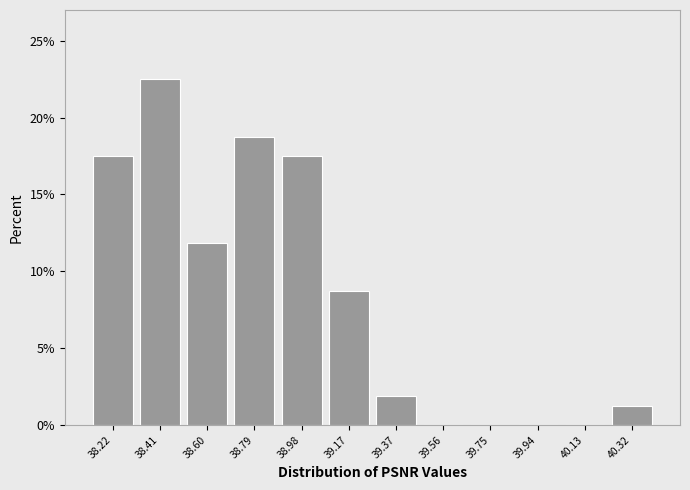

The chart shows a value of 0.0 at 39.75. True or false?

True